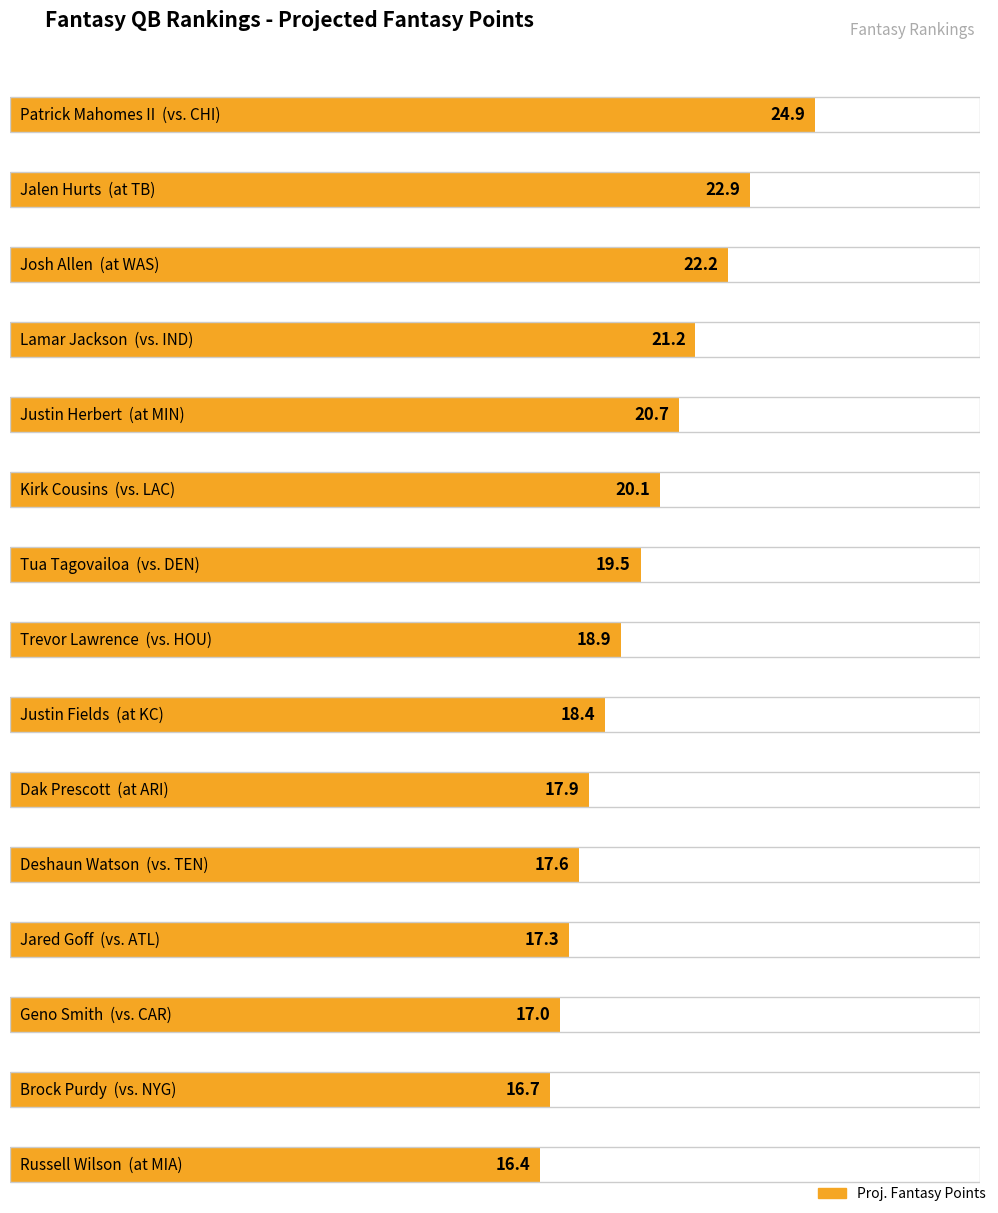

Are the bars horizontal?

Yes